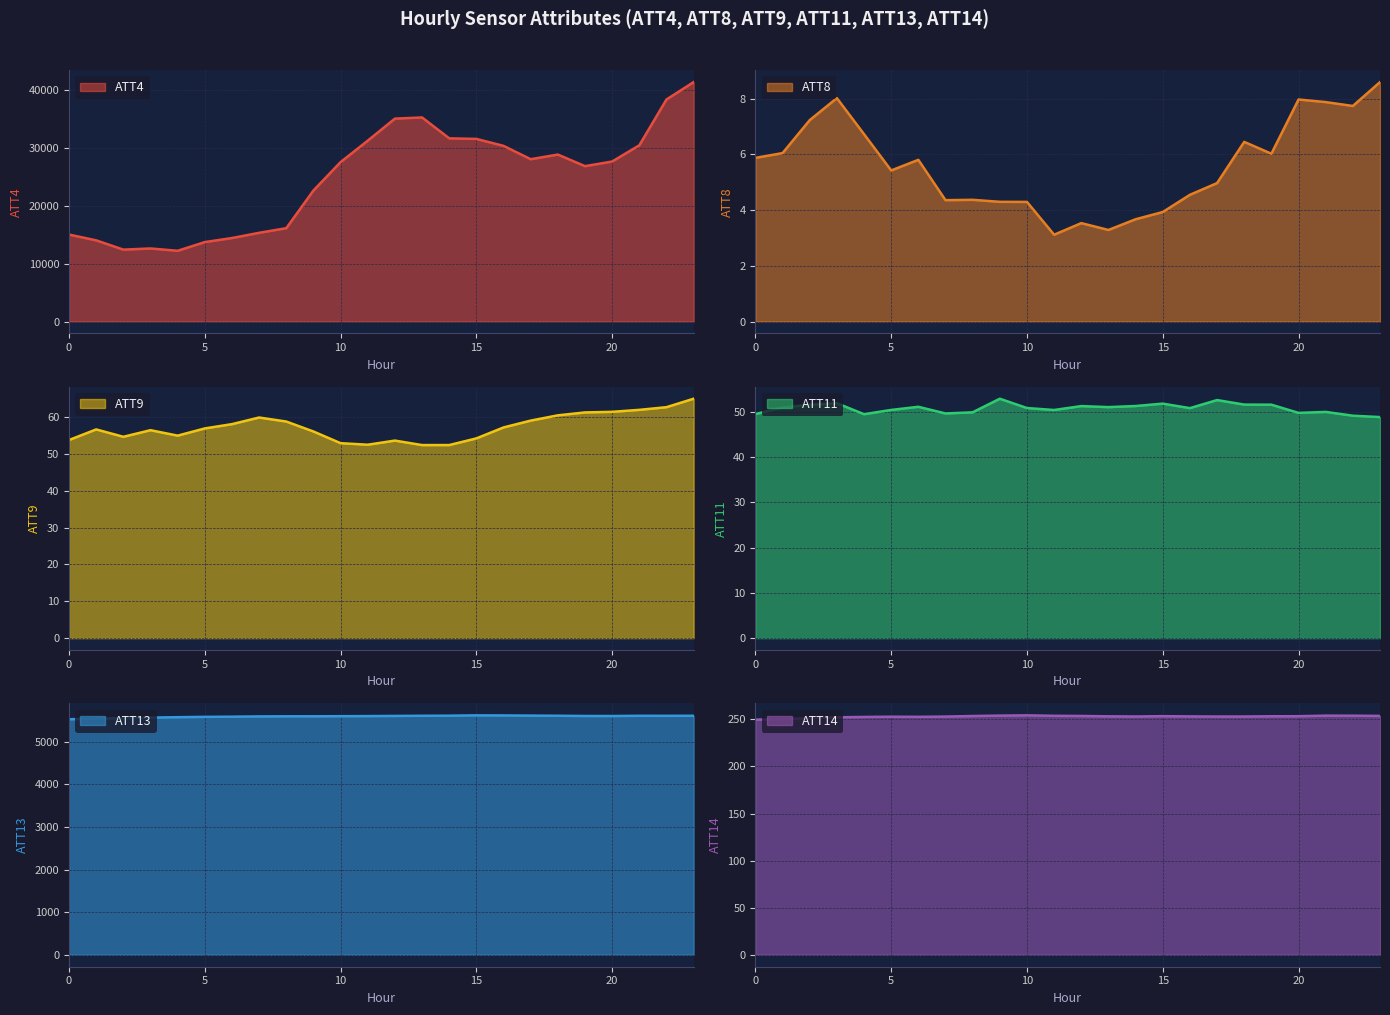

Reading right to left, what are all the values shown in this chart?

ATT4: 23=41300.0	22=38300.0	21=30400.0	20=27600.0	19=26800.0	18=28800.0	17=28000.0	16=30300.0	15=31500.0	14=31600.0	13=35200.0	12=35000.0	11=31200.0	10=27500.0	9=22600.0	8=16100.0	7=15300.0	6=14400.0	5=13700.0	4=12200.0	3=12600.0	2=12400.0	1=14000.0	0=15000.0
ATT8: 23=8.6	22=7.7	21=7.9	20=8.0	19=6.0	18=6.4	17=5.0	16=4.5	15=3.9	14=3.7	13=3.3	12=3.5	11=3.1	10=4.3	9=4.3	8=4.4	7=4.4	6=5.8	5=5.4	4=6.7	3=8.0	2=7.2	1=6.0	0=5.9
ATT9: 23=64.9	22=62.6	21=61.9	20=61.4	19=61.2	18=60.4	17=59.0	16=57.2	15=54.2	14=52.4	13=52.4	12=53.6	11=52.5	10=52.9	9=56.1	8=58.8	7=59.8	6=58.0	5=56.9	4=54.9	3=56.4	2=54.6	1=56.6	0=53.7
ATT11: 23=48.9	22=49.2	21=50.0	20=49.8	19=51.6	18=51.6	17=52.6	16=50.9	15=51.9	14=51.3	13=51.1	12=51.3	11=50.5	10=50.9	9=52.9	8=49.9	7=49.7	6=51.2	5=50.5	4=49.5	3=51.9	2=51.6	1=51.0	0=49.5
ATT13: 23=5610.2	22=5609.1	21=5609.9	20=5604.5	19=5605.5	18=5610.8	17=5614.4	16=5618.0	15=5620.3	14=5612.8	13=5610.3	12=5606.6	11=5602.9	10=5600.7	9=5598.0	8=5598.0	7=5595.3	6=5589.2	5=5584.7	4=5576.9	3=5568.2	2=5554.2	1=5543.8	0=5528.8
ATT14: 23=253.7	22=253.9	21=254.0	20=253.4	19=253.3	18=253.1	17=253.0	16=253.2	15=253.4	14=253.1	13=253.3	12=253.6	11=253.8	10=254.3	9=254.0	8=253.6	7=253.0	6=252.7	5=252.8	4=252.6	3=252.2	2=251.3	1=250.3	0=249.7